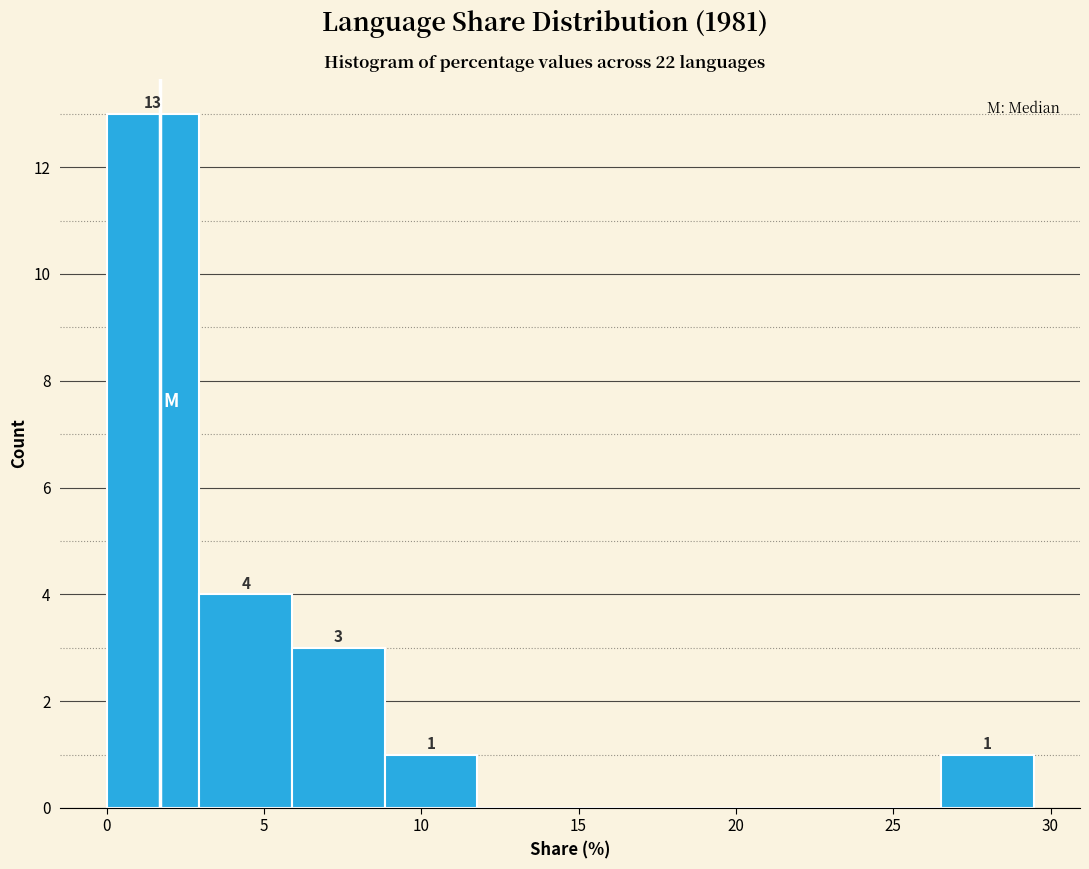

Which range on the x-axis has the tallest bar?

0.0 to 3.0